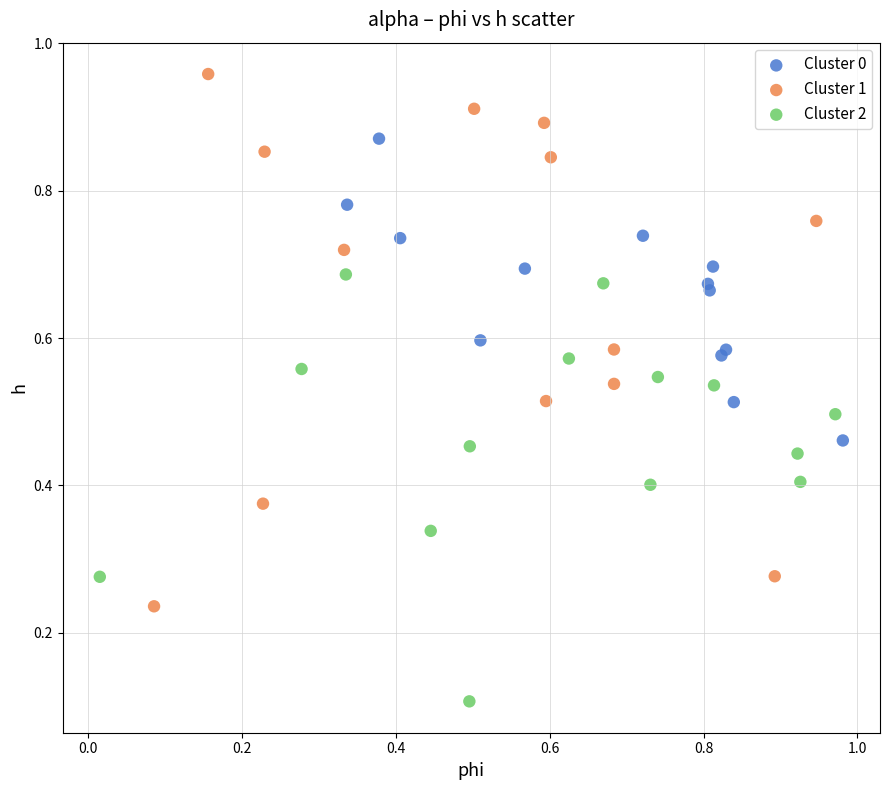

Which series has the widest spread of Y values?

Cluster 1